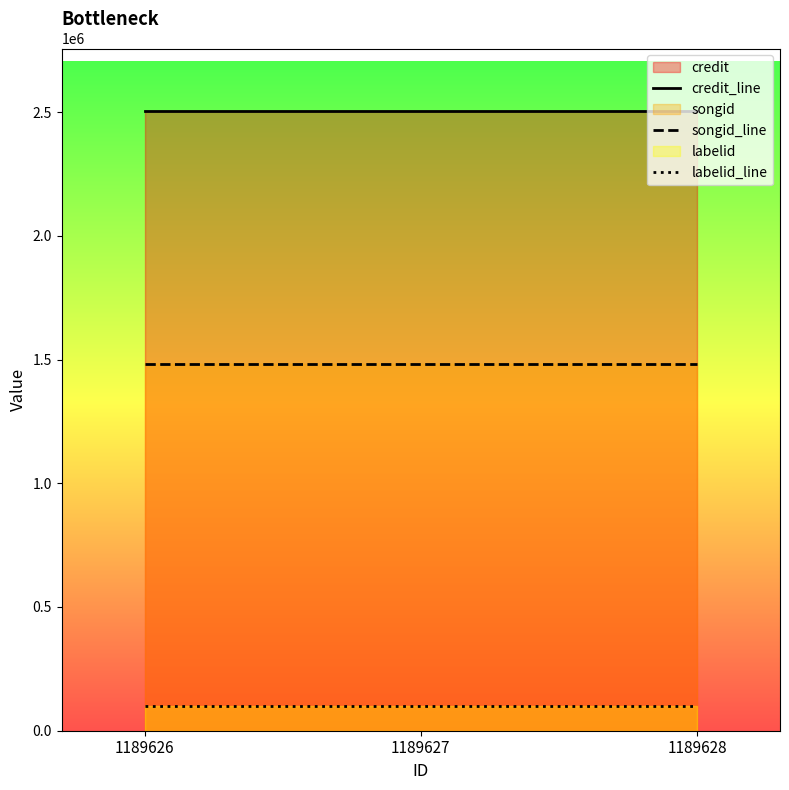

Rank the series by their average value, from lowest to highest.

labelid_line, songid_line, credit_line